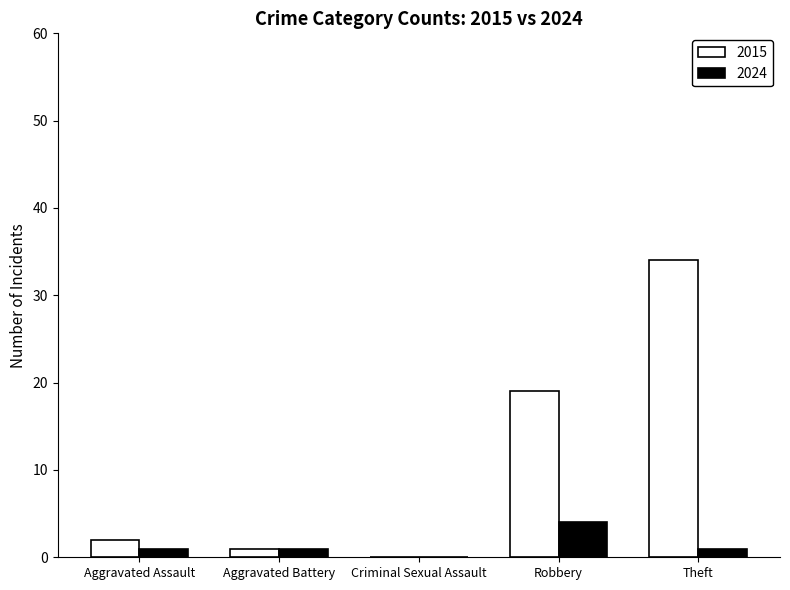

How many values in 2015 are above zero?

4